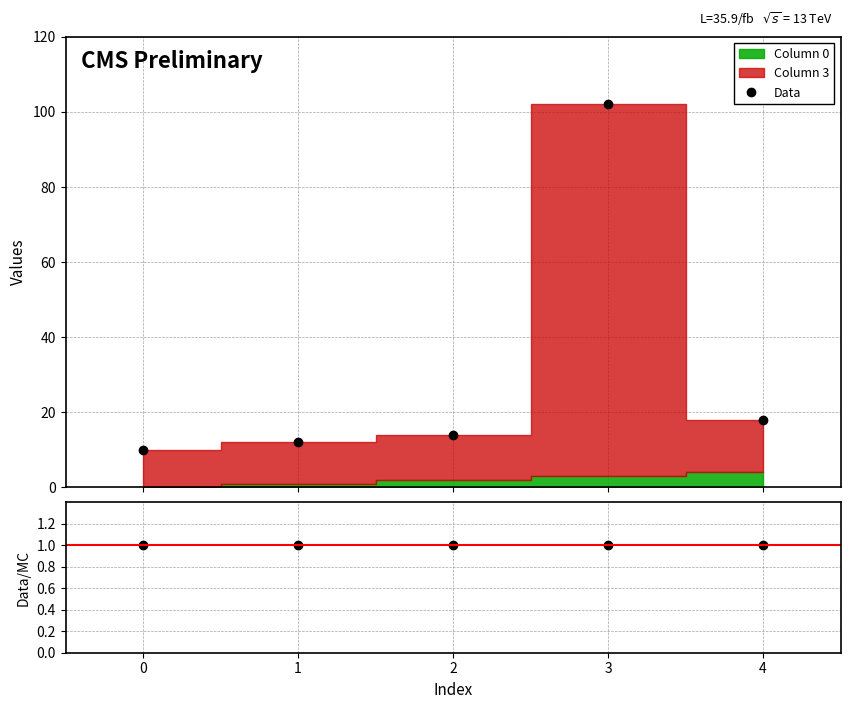

What is the lowest value of the Data series?

10